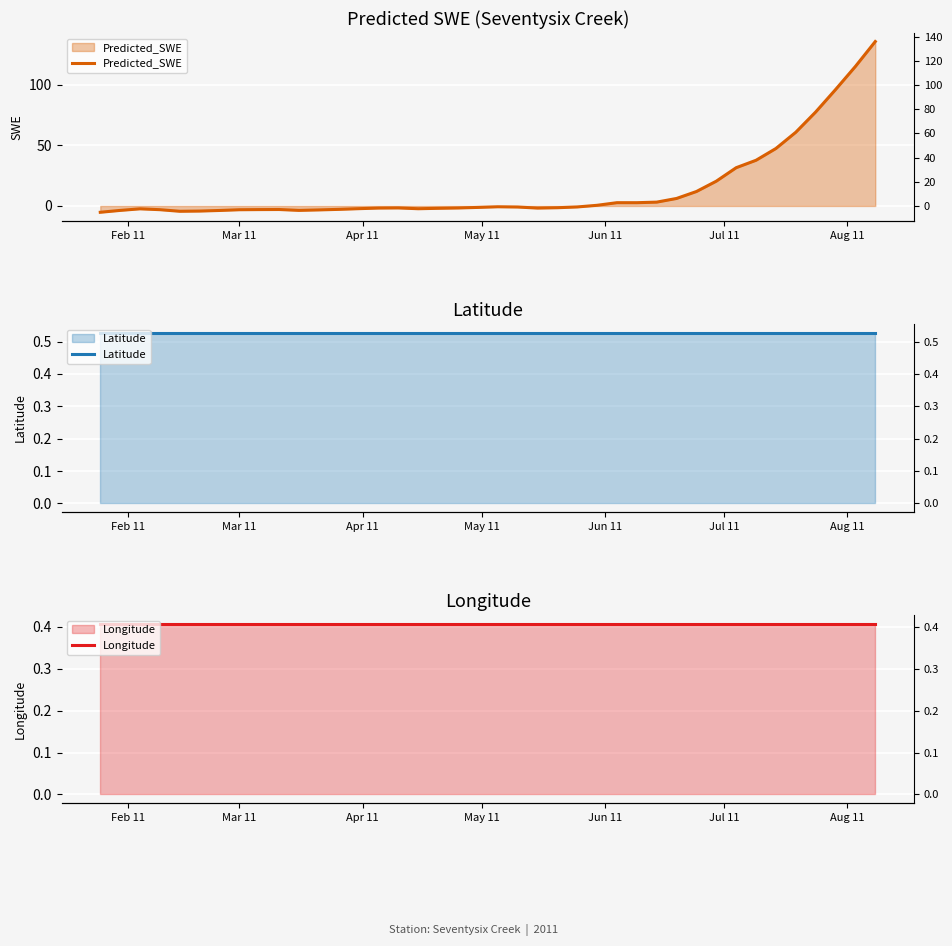

What is the highest value of the Latitude series?

0.5